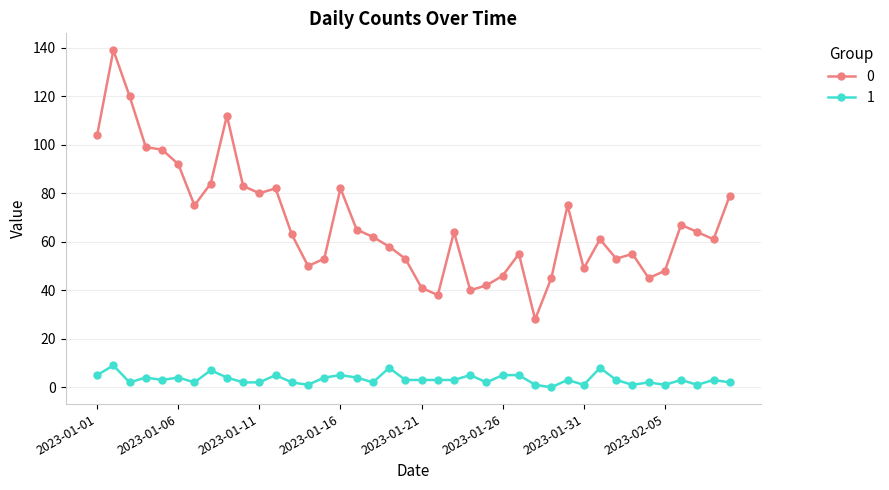

True or false: 0 and 1 intersect in this chart.

False